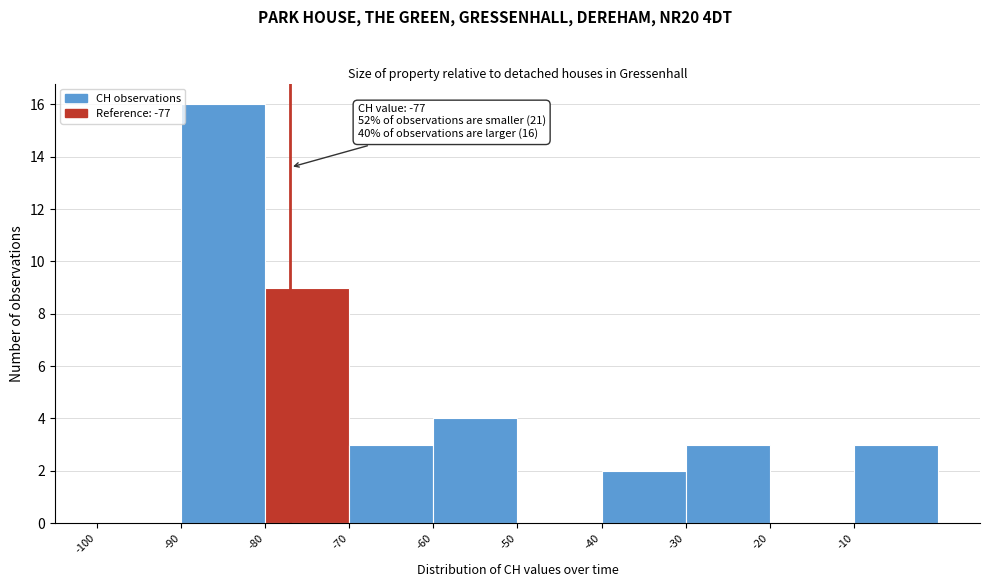

Which range on the x-axis has the tallest bar?

-90 to -80